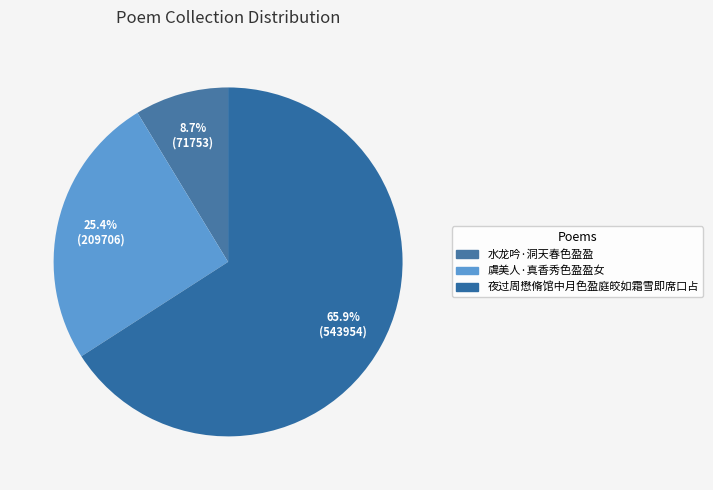

The 水龙吟·洞天春色盈盈 slice represents 1% of the pie. True or false?

False